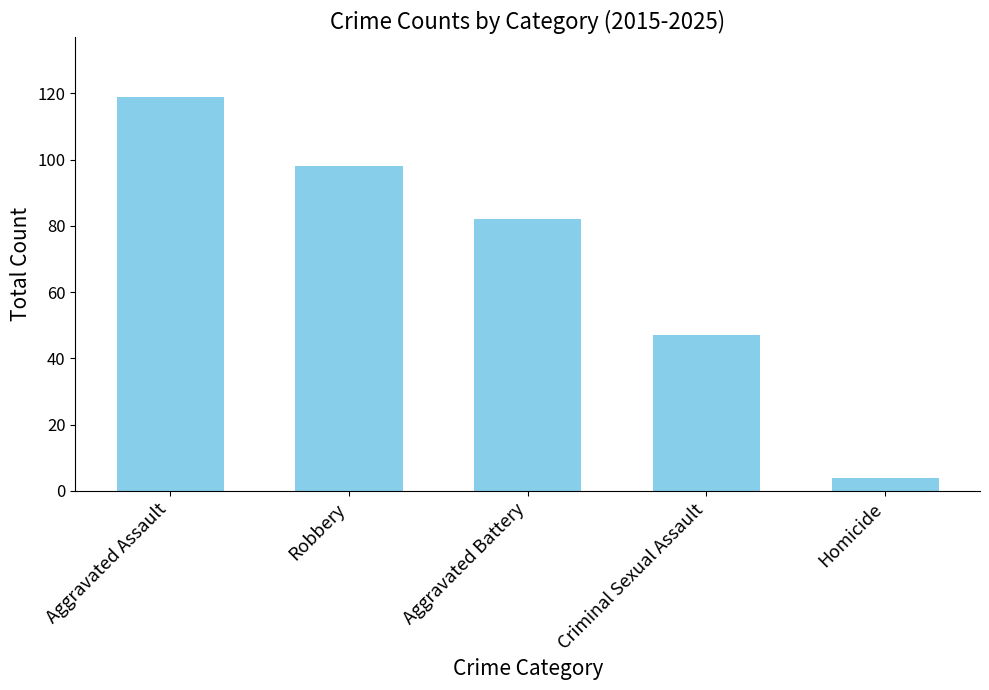

What is the label of the 2nd bar from the right?

Criminal Sexual Assault